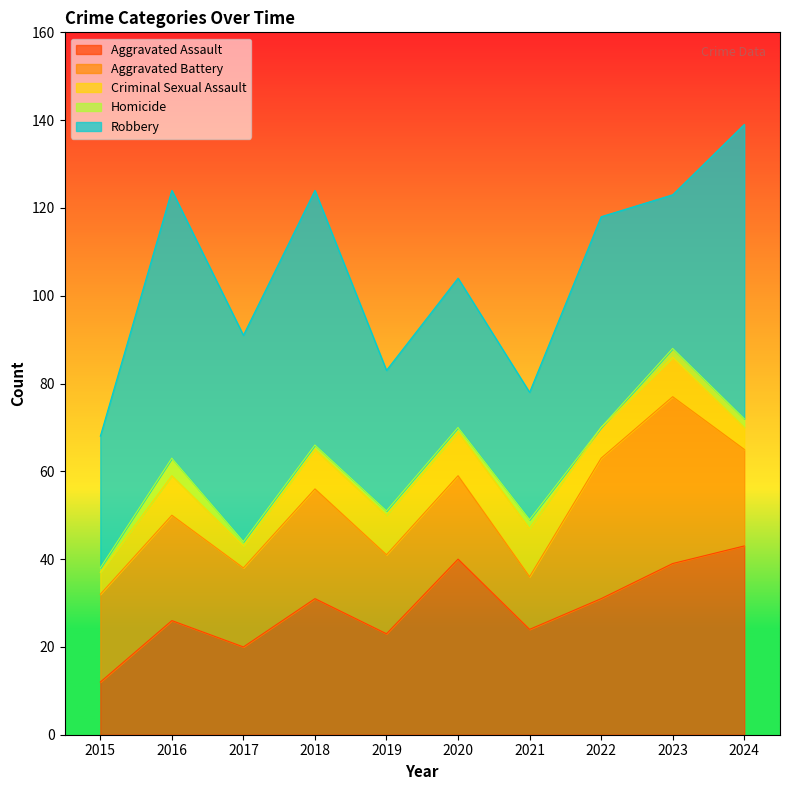

What are all the series names shown in the legend?

Aggravated Assault, Aggravated Battery, Criminal Sexual Assault, Homicide, Robbery